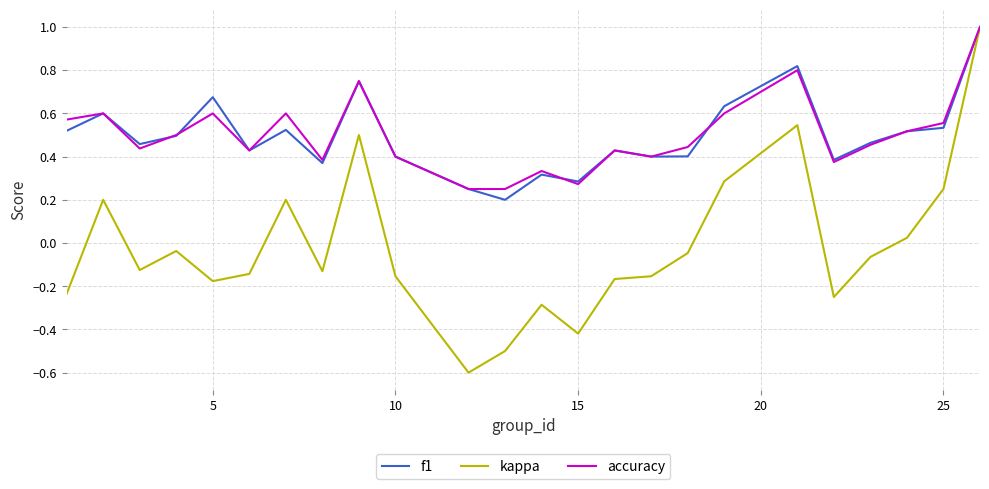

What is the minimum value shown in the chart?

-0.6